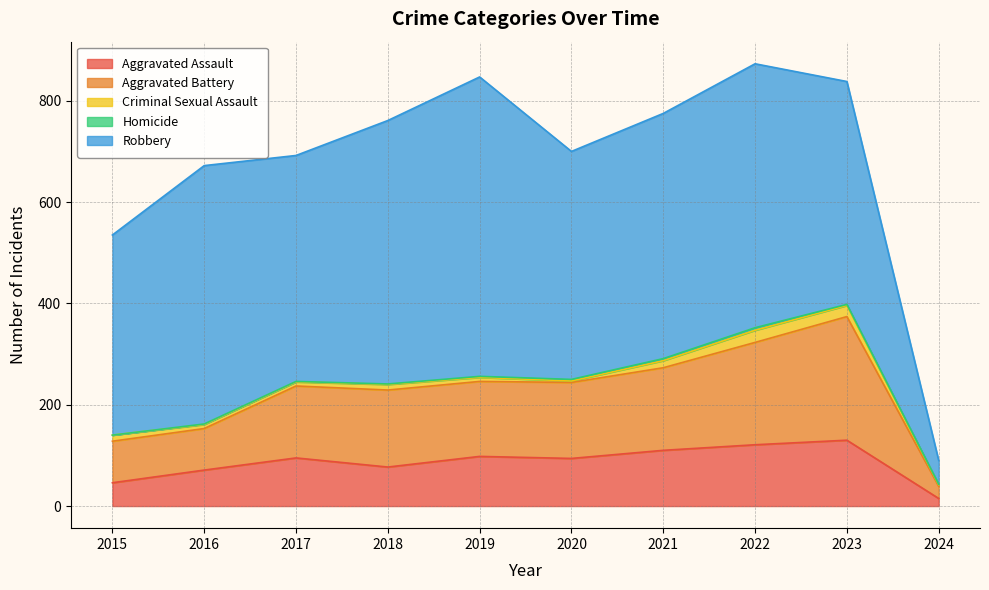

What is the maximum value shown in the chart?

591